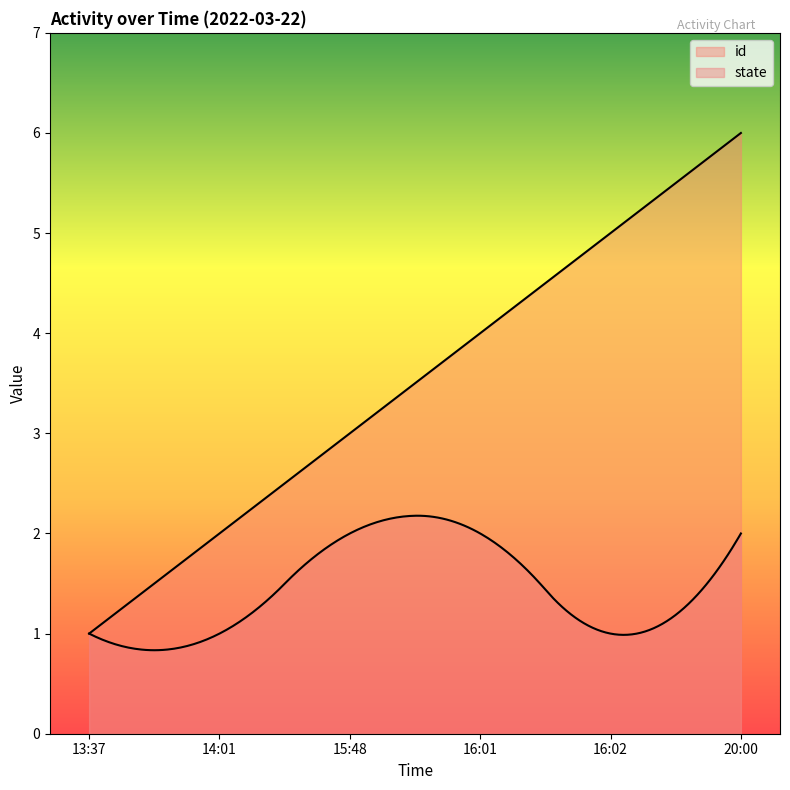

Is the value of id at 14:01 greater than the value of state at 20:00?

No